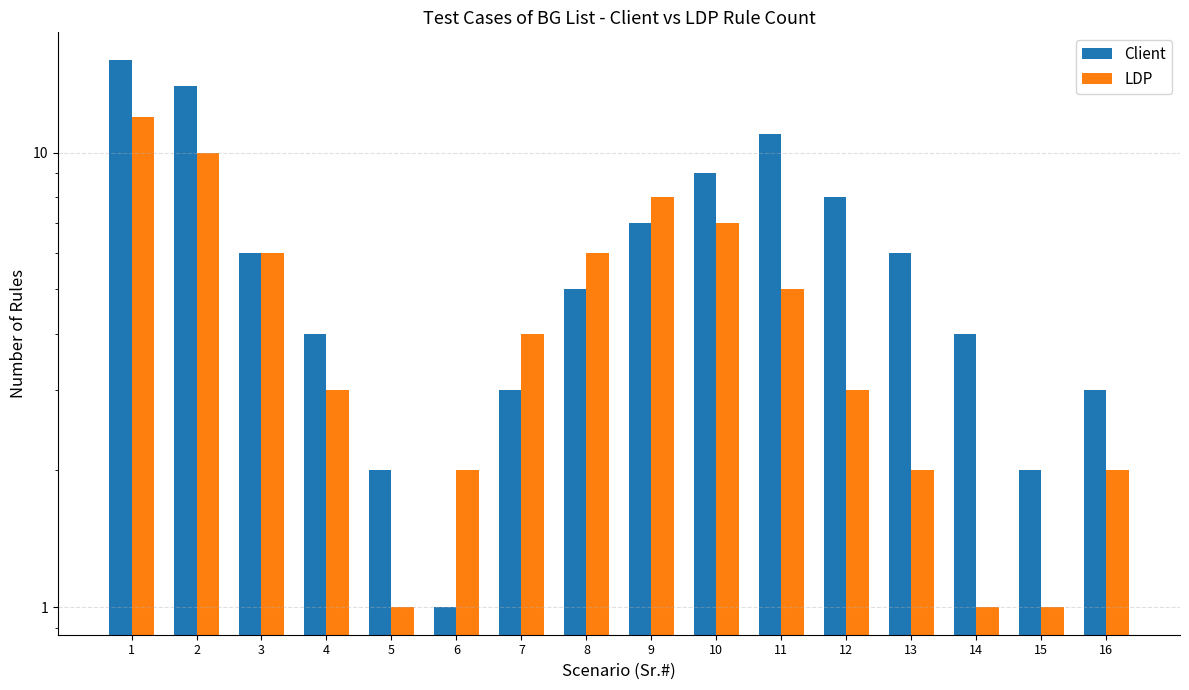

What value does the LDP series have at 9, to the nearest 5?

10